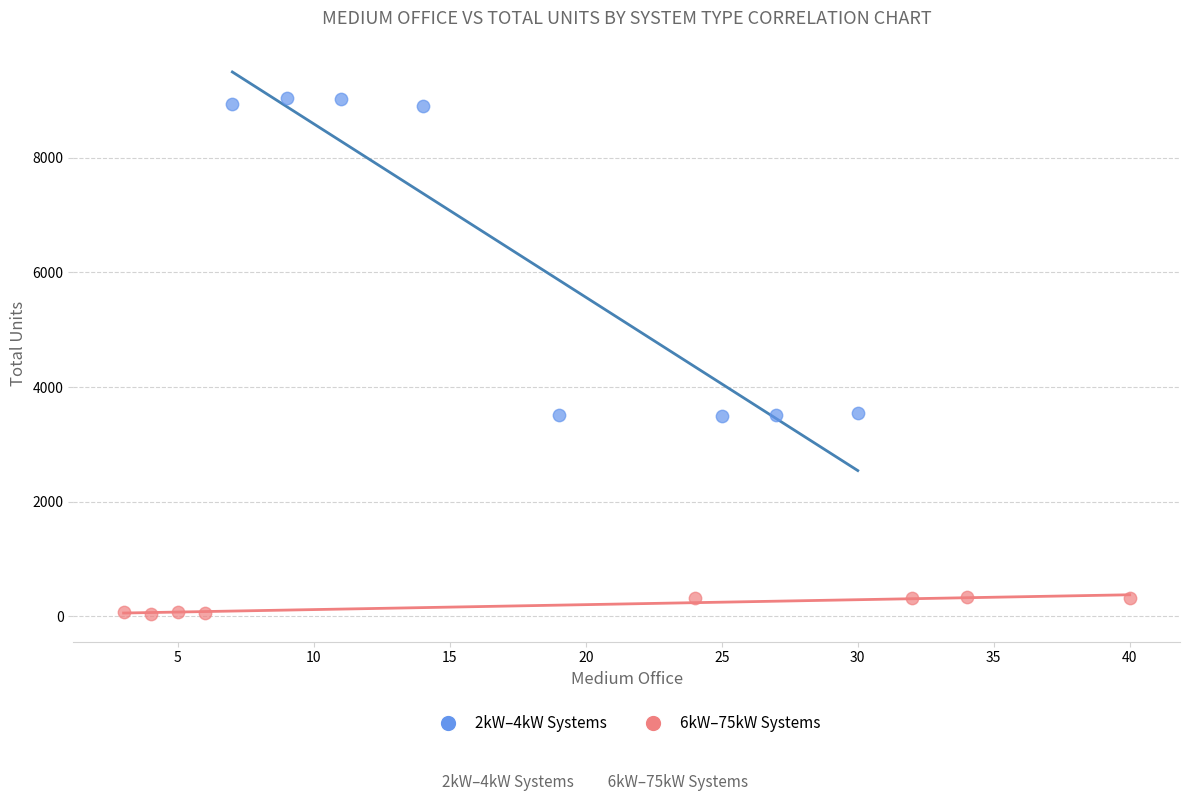

What are all the series names shown in the legend?

2kW–4kW Systems, 6kW–75kW Systems